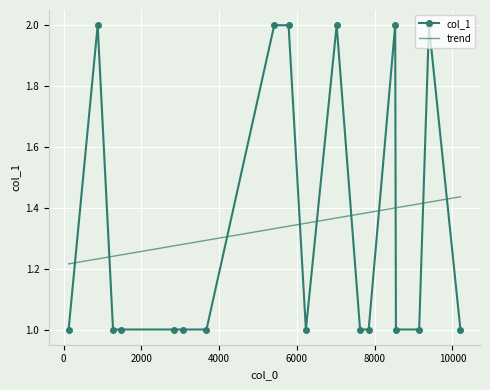

True or false: trend and col_1 intersect in this chart.

True